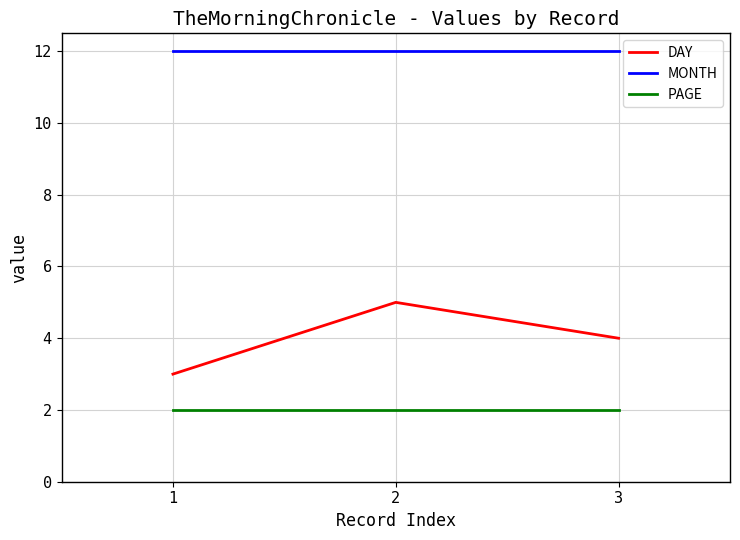

At how many categories does at least one series exceed 8?

3